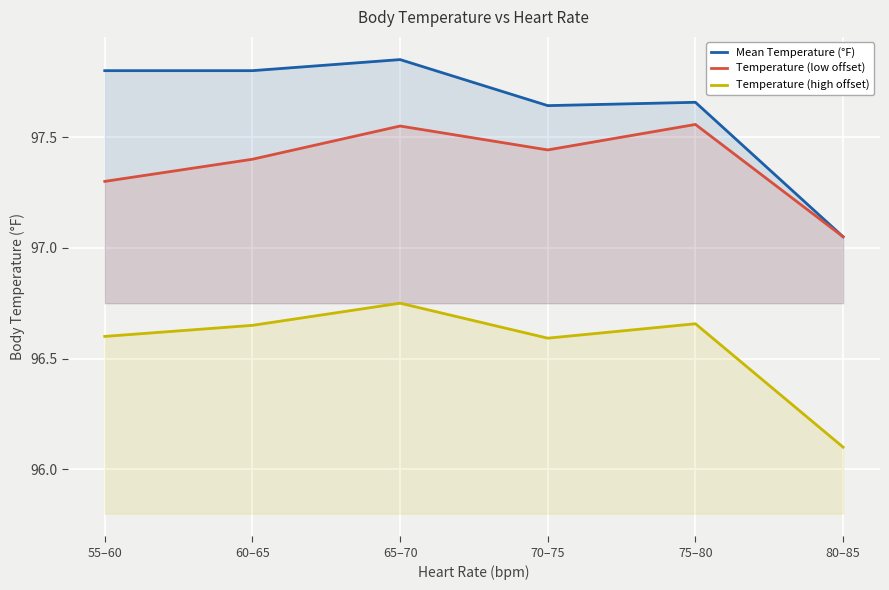

In Temperature (high offset), how many points are lower than both neighbors (excluding endpoints)?

1